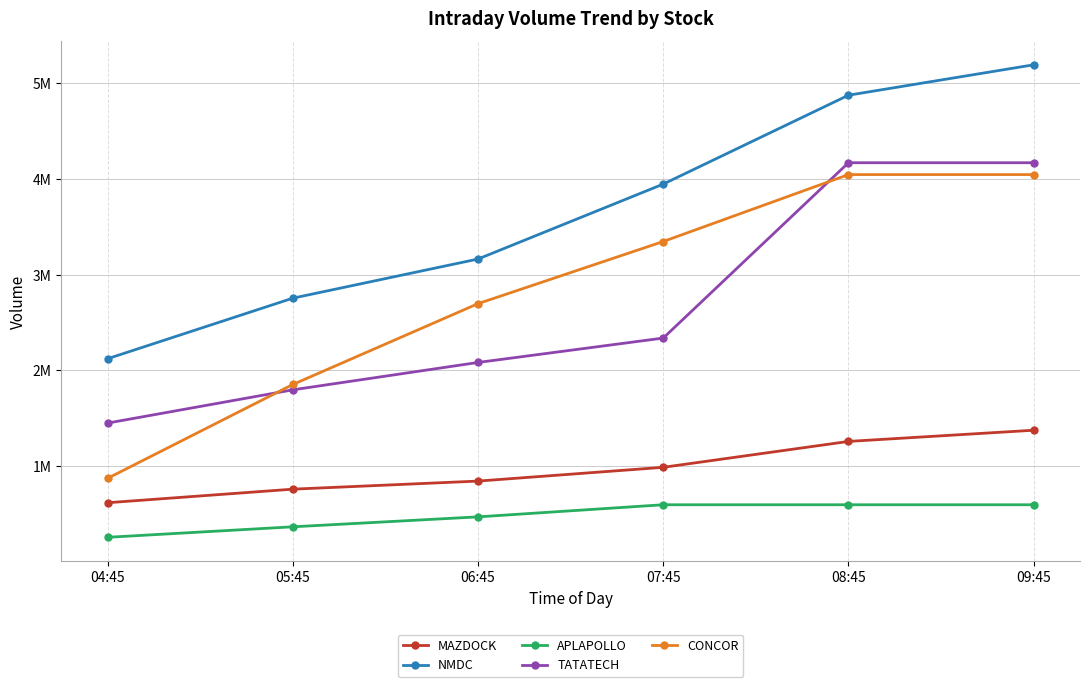

Rank the categories by TATATECH value from lowest to highest.

04:45, 05:45, 06:45, 07:45, 08:45, 09:45